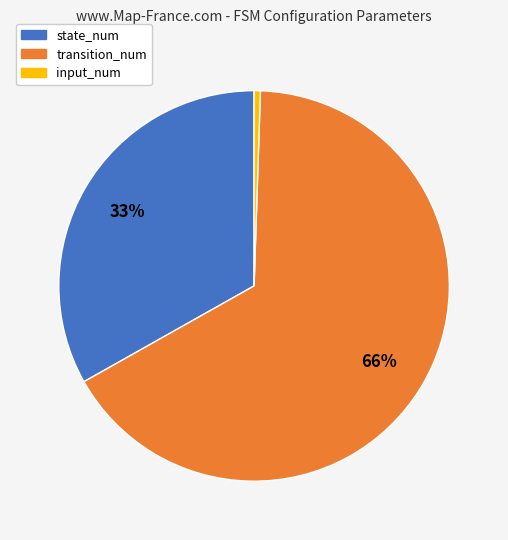

Which has a higher value, state_num or transition_num?

transition_num